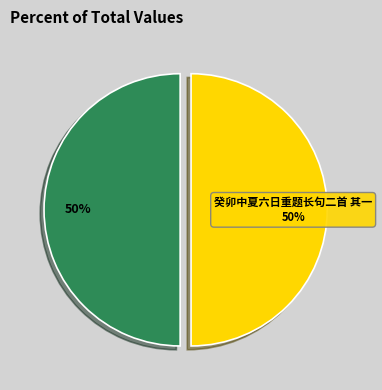

To the nearest percent, what is the average slice percentage?

50%